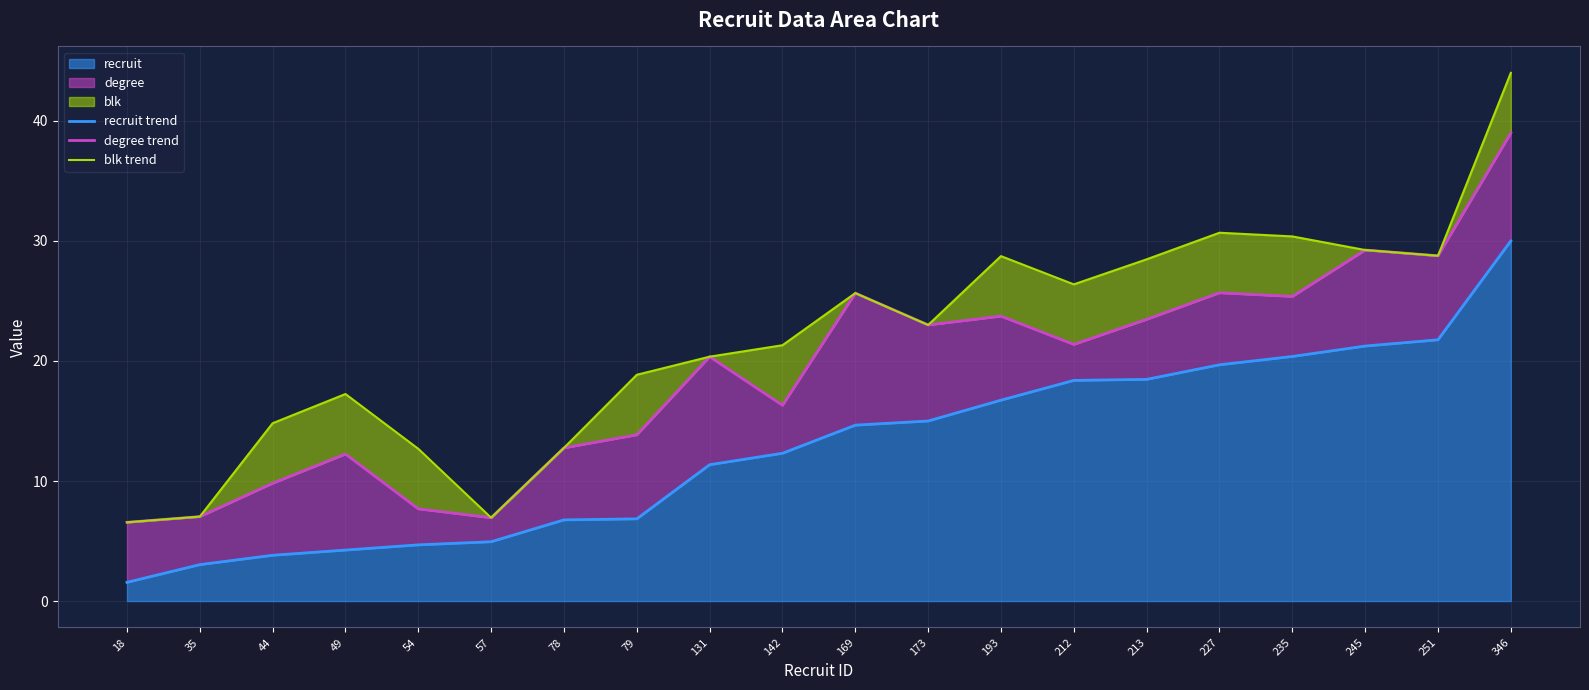

True or false: blk trend has a value of 27.0 at 131.

False